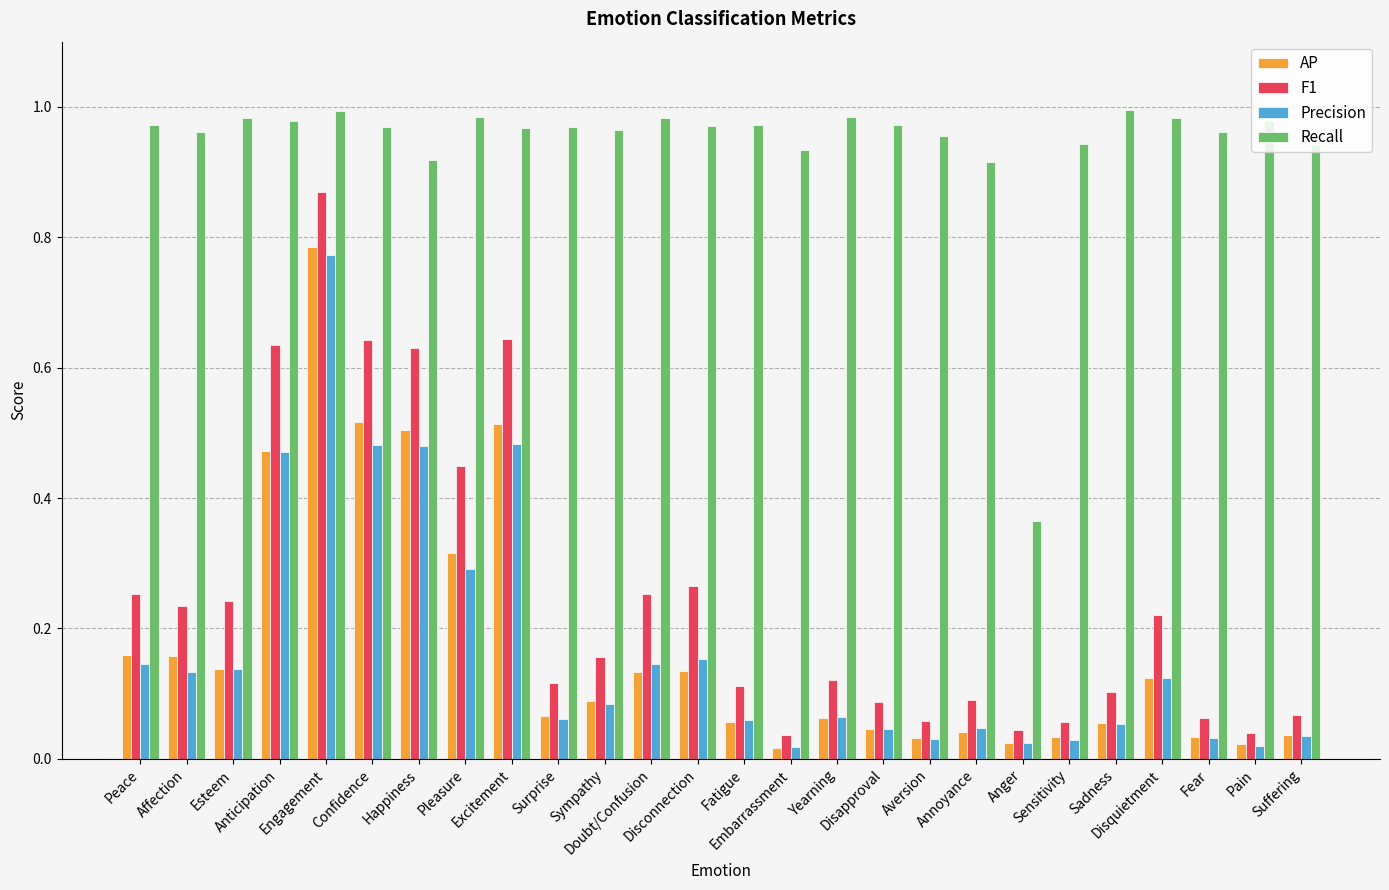

At how many categories does at least one series exceed 0?

26